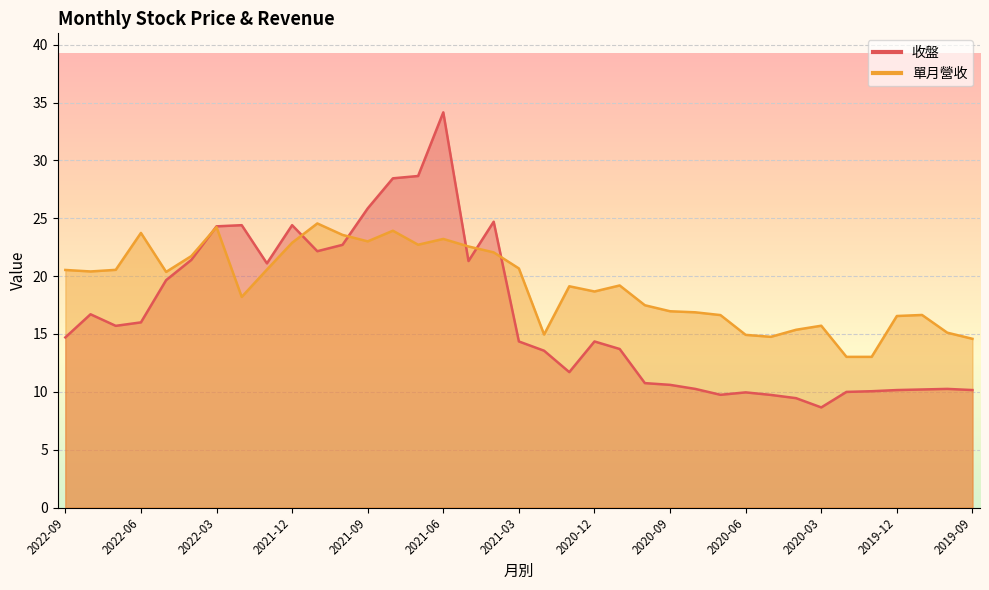

List the series in order of their peak value, highest first.

收盤, 單月營收